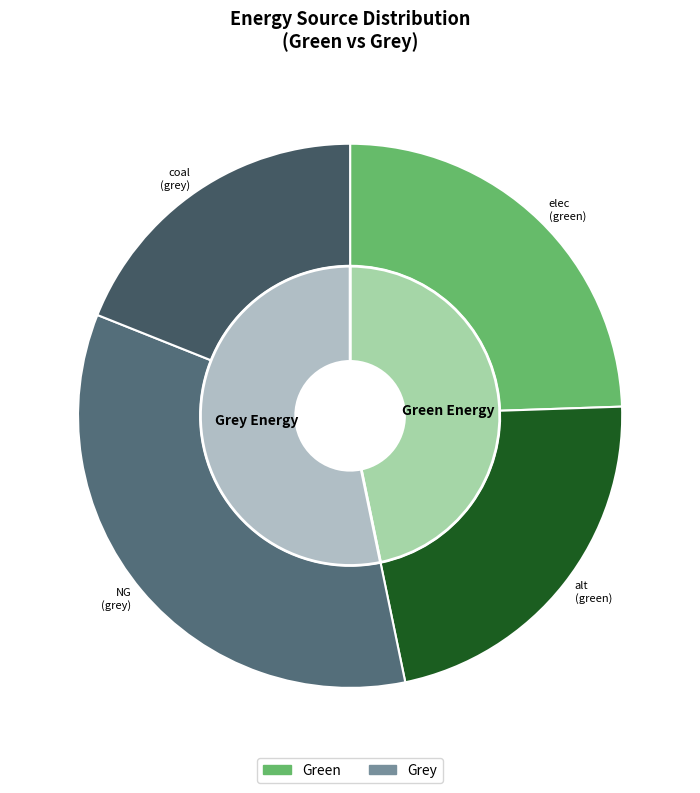

Combined, do H2 and alt account for over 50%?

No